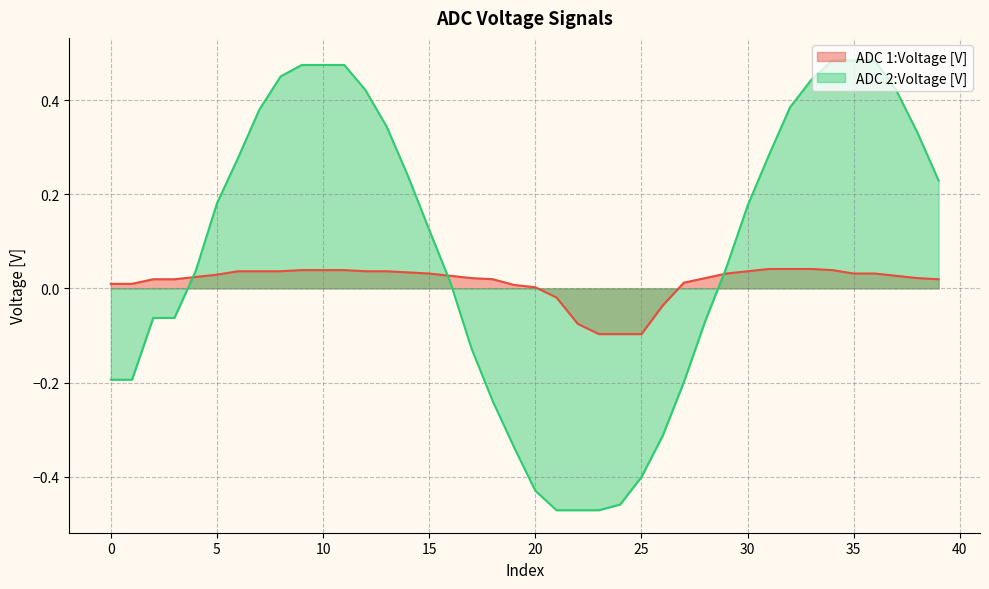

Between which two adjacent categories do ADC 2:Voltage [V] and ADC 1:Voltage [V] first intersect?

3 and 4